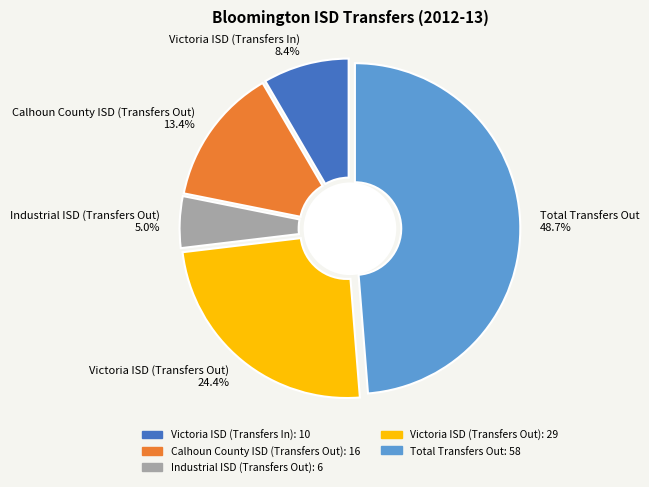

Combined, what portion of the pie is Calhoun County ISD (Transfers Out) and Victoria ISD (Transfers Out)?

37.8%